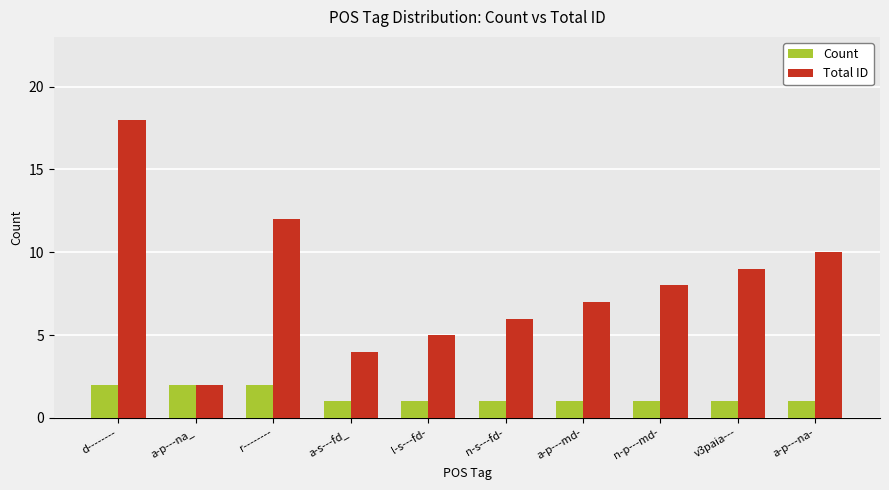

What is the label of the 6th bar from the right?

l-s---fd-